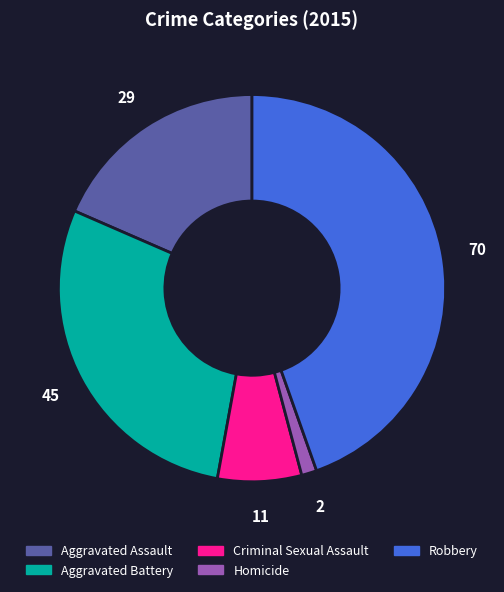

The Aggravated Assault slice represents 18% of the pie. True or false?

True